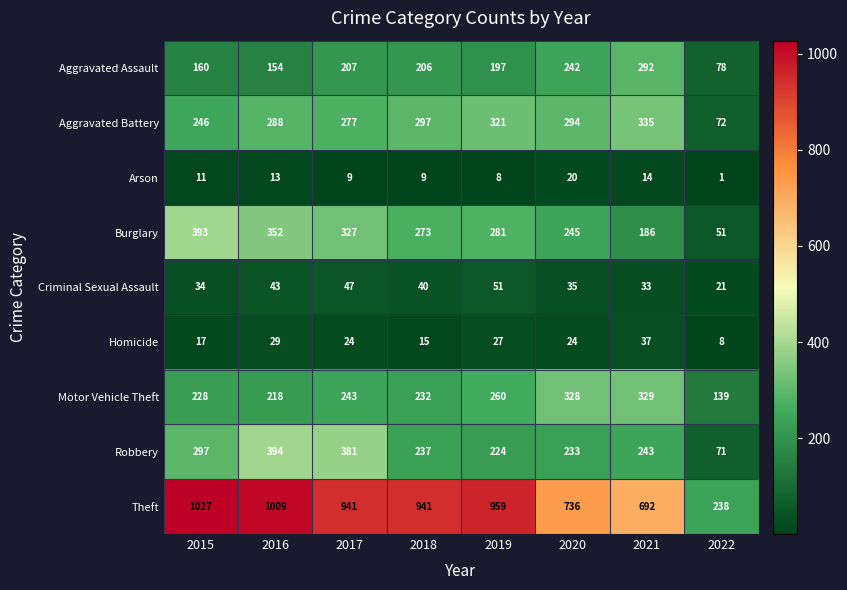

Rank the categories by Robbery value from highest to lowest.

2016, 2017, 2015, 2021, 2018, 2020, 2019, 2022